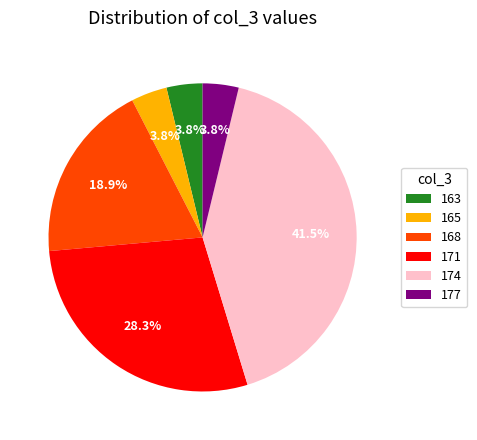

True or false: 171 accounts for 13% of the total.

False